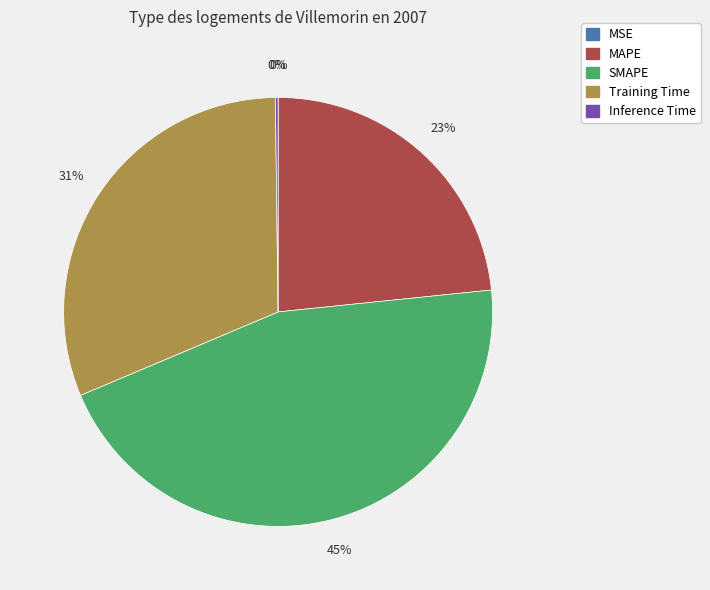

Between Training Time and SMAPE, which is larger?

SMAPE